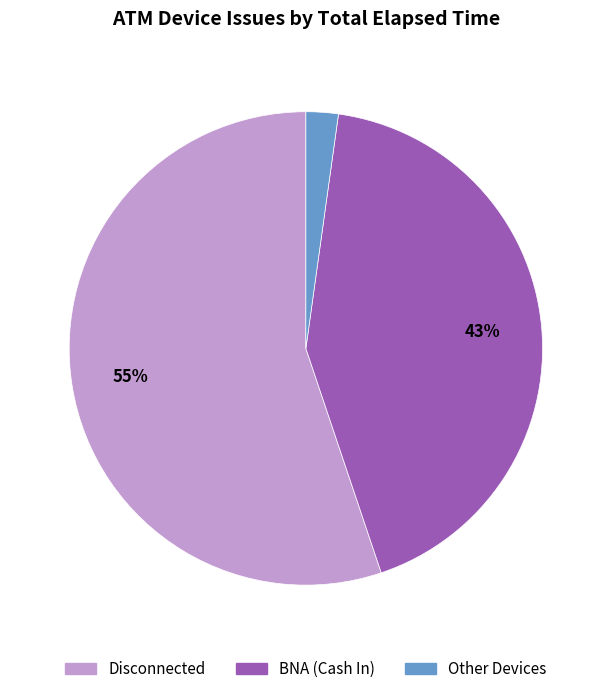

Which category has the smallest portion of the pie?

Other Devices